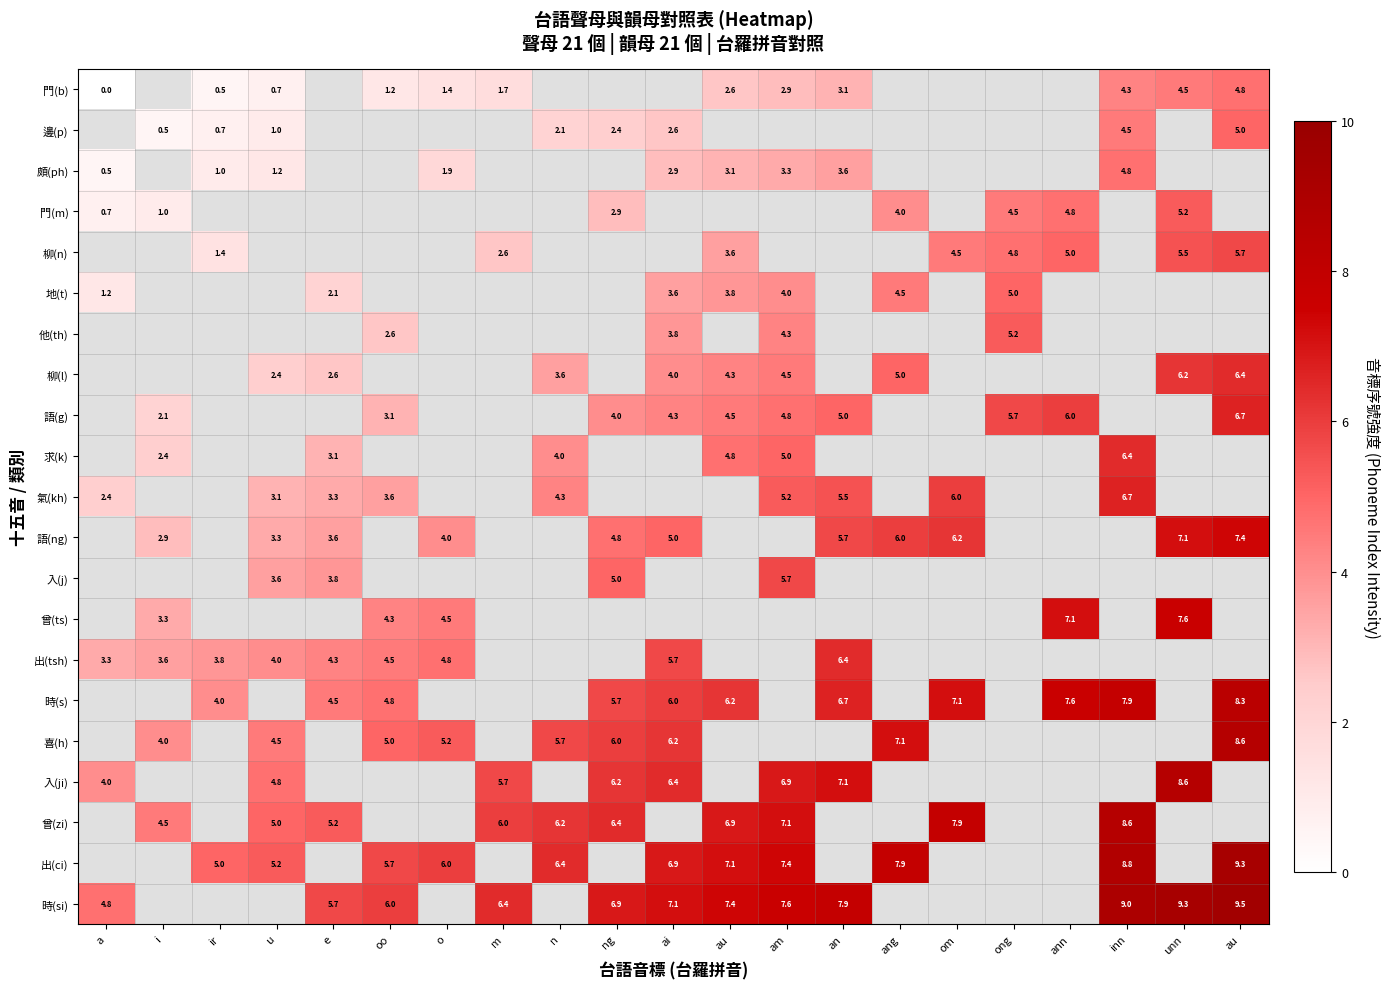

At which category does the chart reach its peak across all series?

au